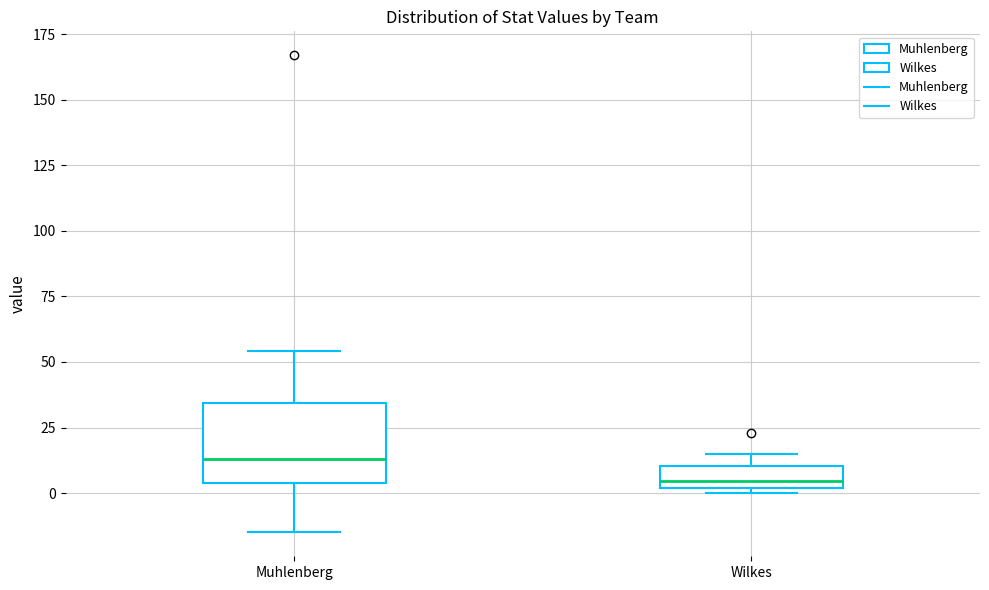

Reading left to right, read every box against the y-axis: the position of its median line, the range the box covers, and the ends of its whiskers. The values are not printed on the chart, so give them approximately, as read against the axis.

Muhlenberg: median 15, box 5 to 35, whiskers -15 to 55
Wilkes: median 5, box 0 to 10, whiskers 0 (just below the box's lower edge) to 15